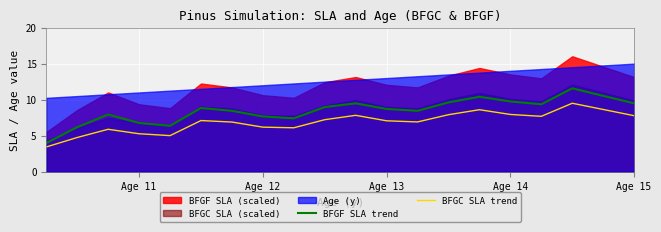

True or false: BFGC SLA trend and BFGF SLA trend cross at least once.

False